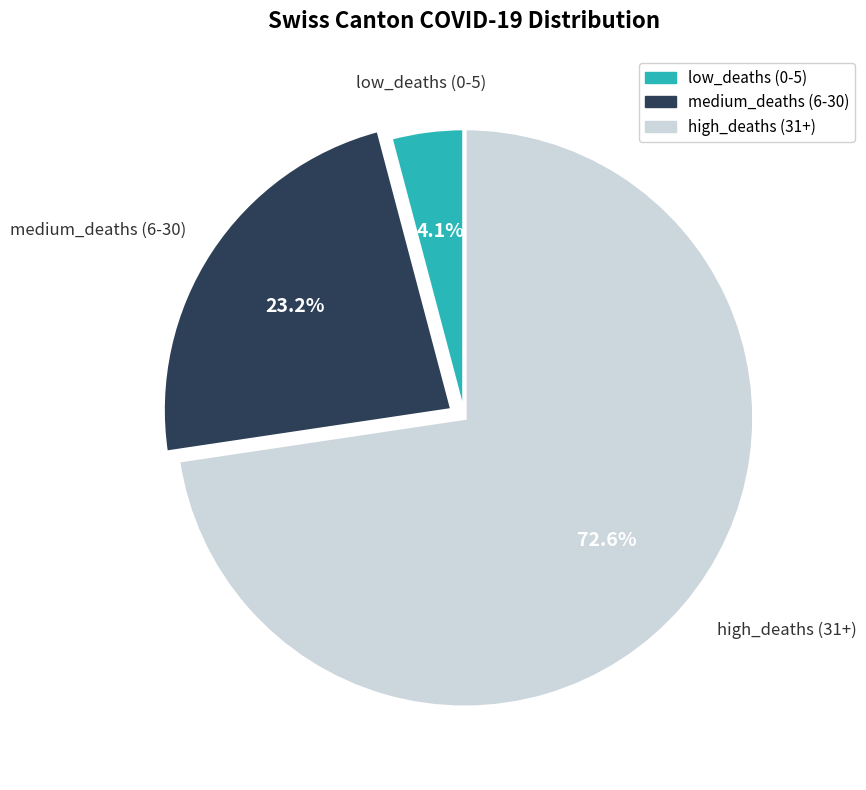

How many segments does this pie chart have?

3